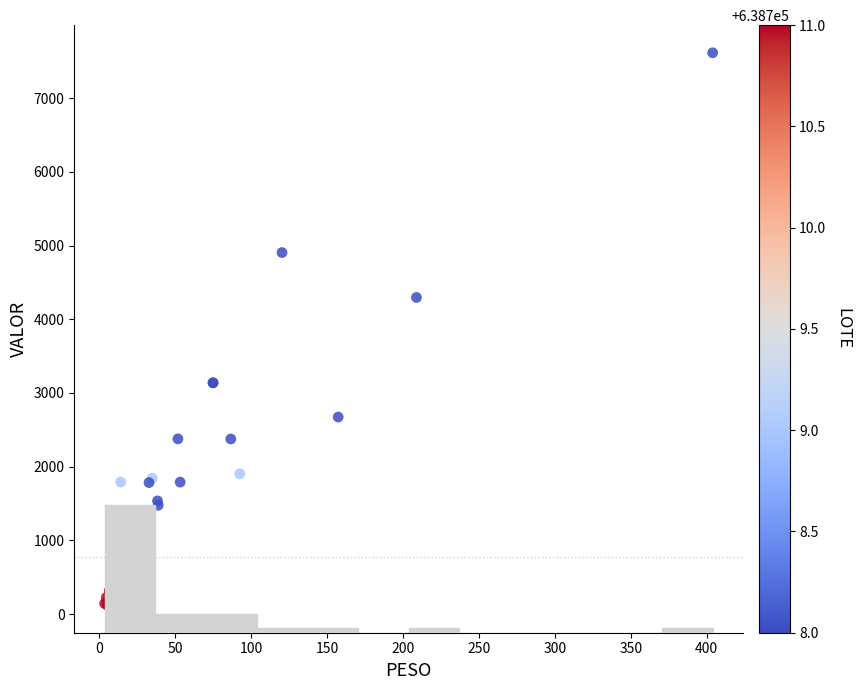

What Y value in the scatter plot is closest to 3868?

4296.2